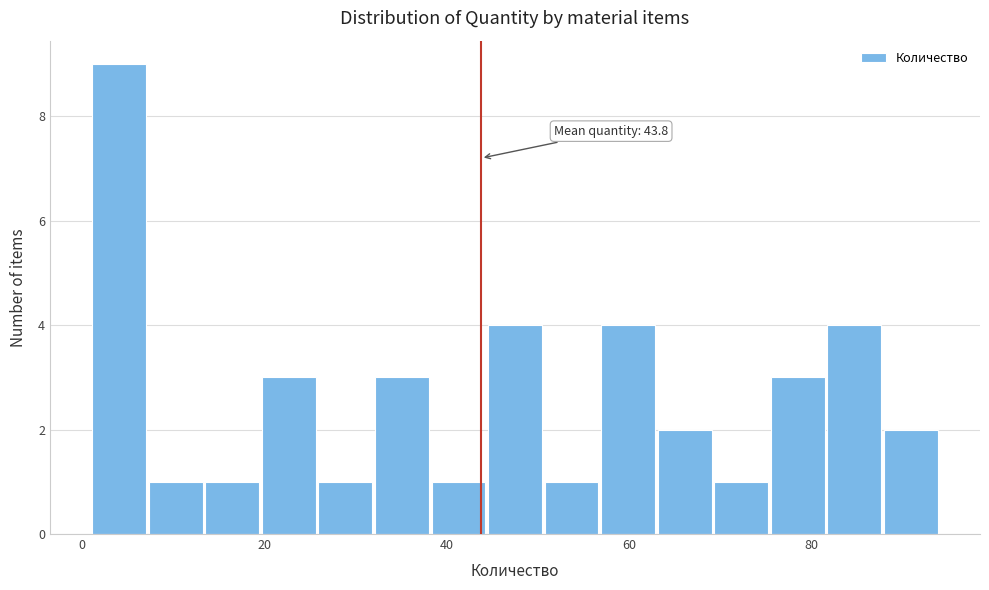

Read against the x-axis, roughly where is the centre of the tallest bar?

4